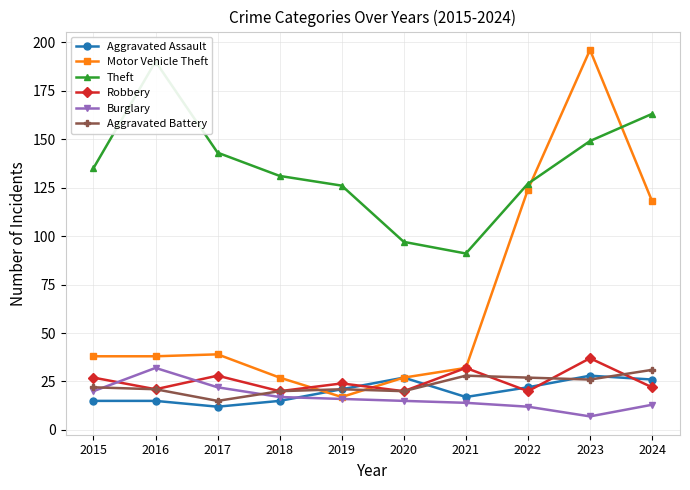

Between 2016 and 2022, which is larger?

2022